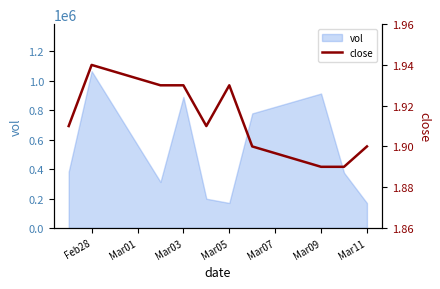

At which label does vol reach its peak?

Feb28